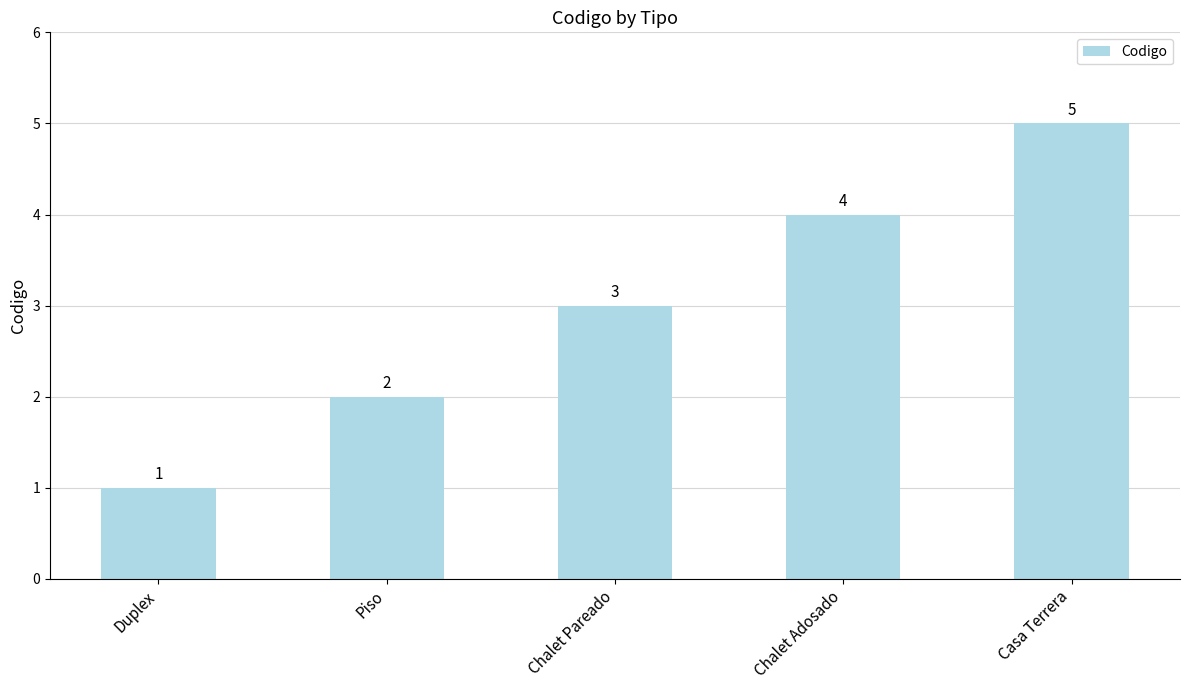

Reading left to right, transcribe all the data shown in this chart.

1	2	3	4	5